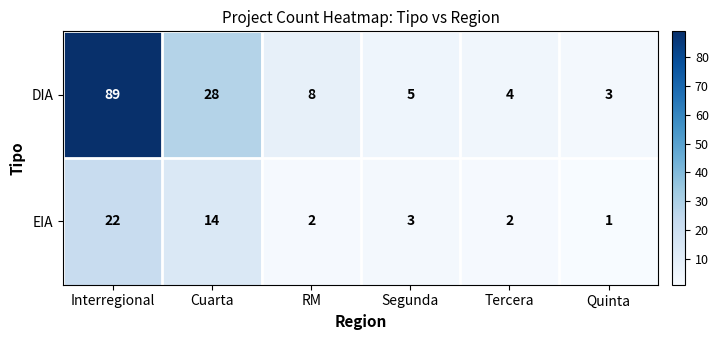

The value of DIA at Interregional is 89. True or false?

True